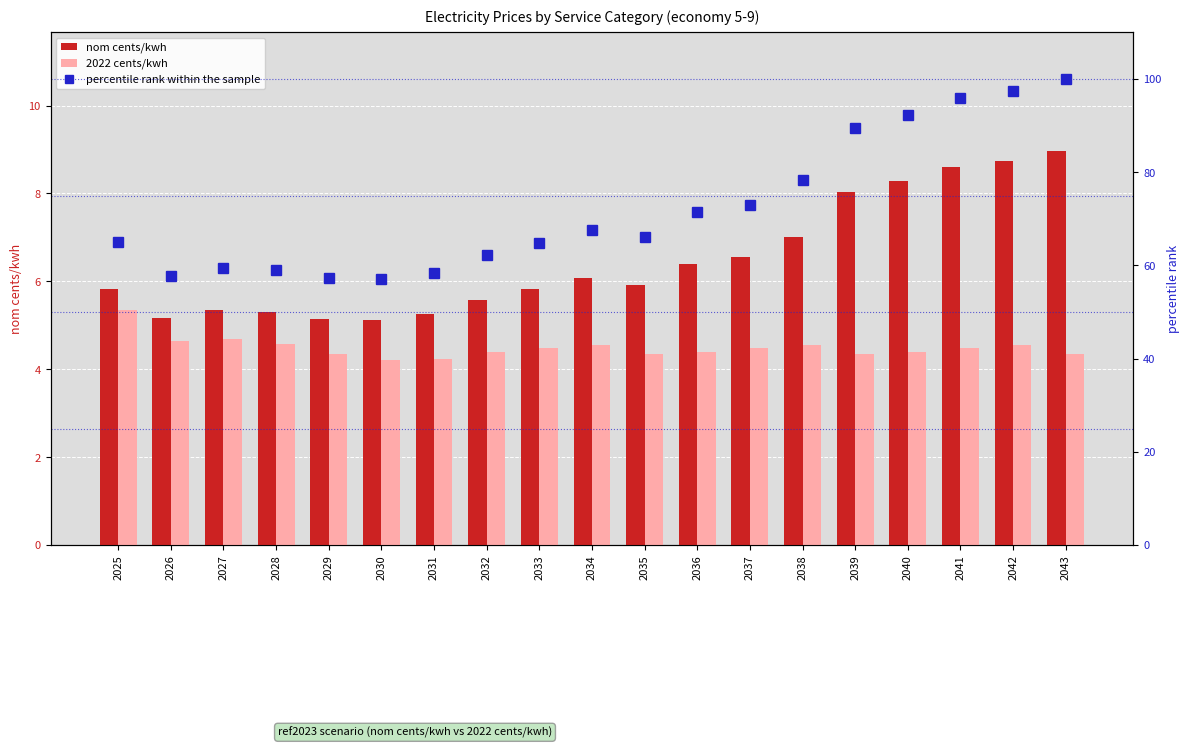

What is the sum of all percentile rank within the sample values?

1372.5